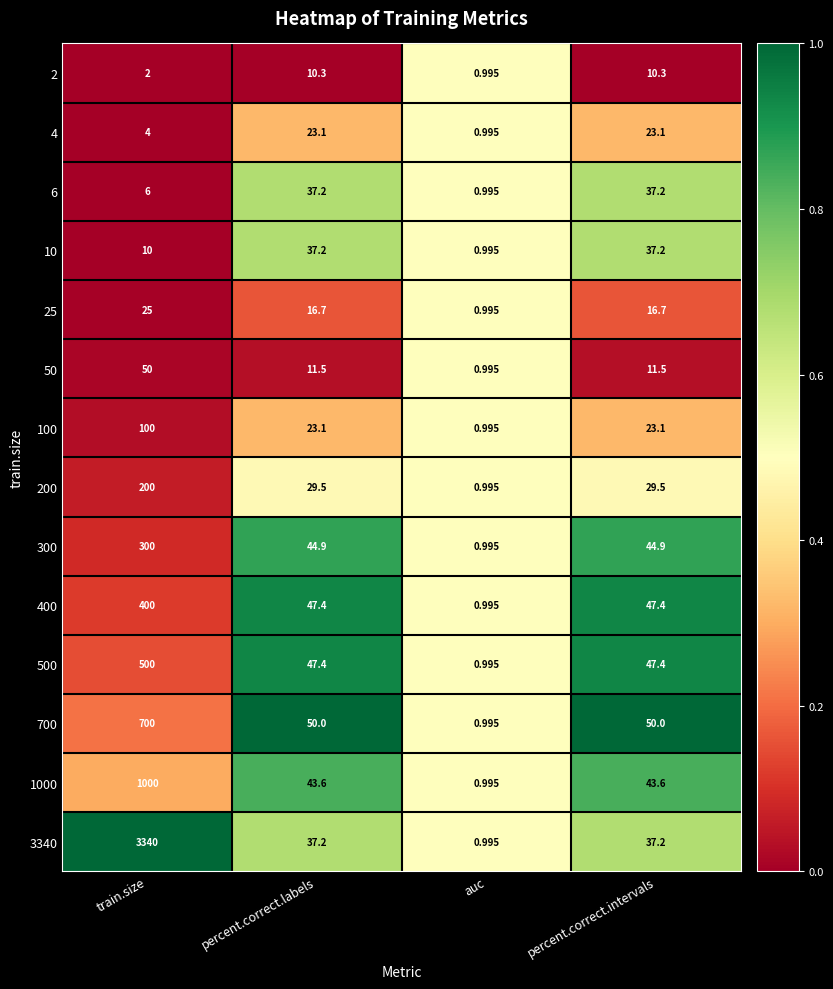

Which label corresponds to the largest value in the chart?

train.size